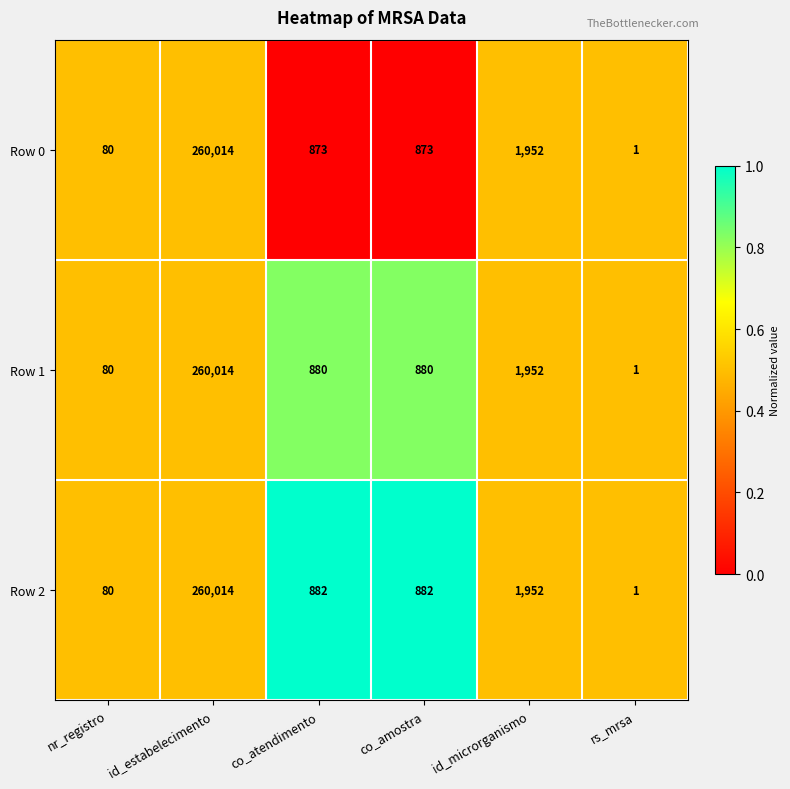

What is the greatest value displayed?

260014